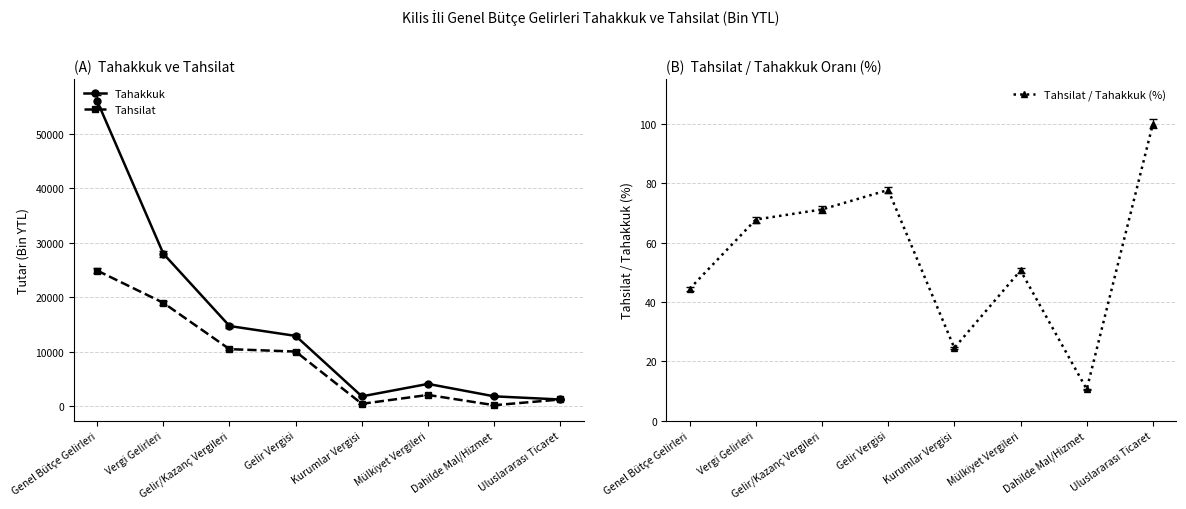

What position from the right is Kurumlar Vergisi?

4